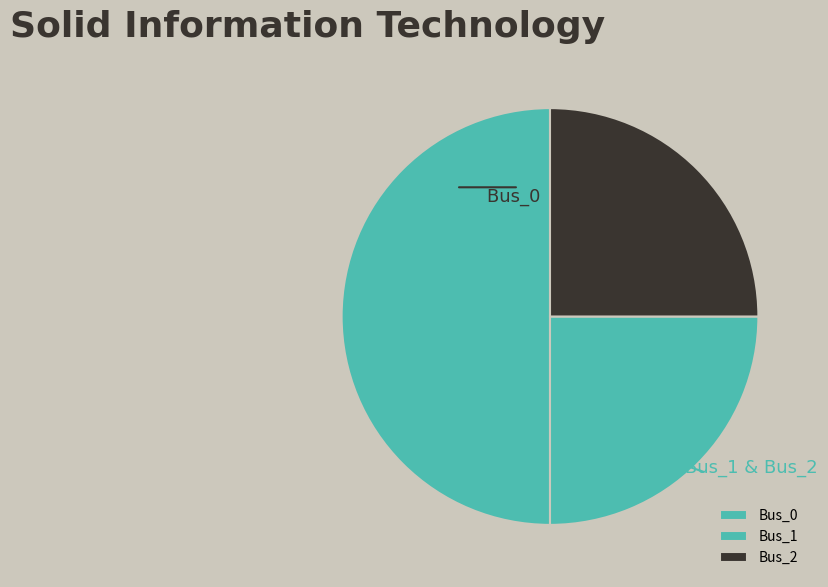

To the nearest percent, what is the difference between the largest and smallest slice percentages?

25%